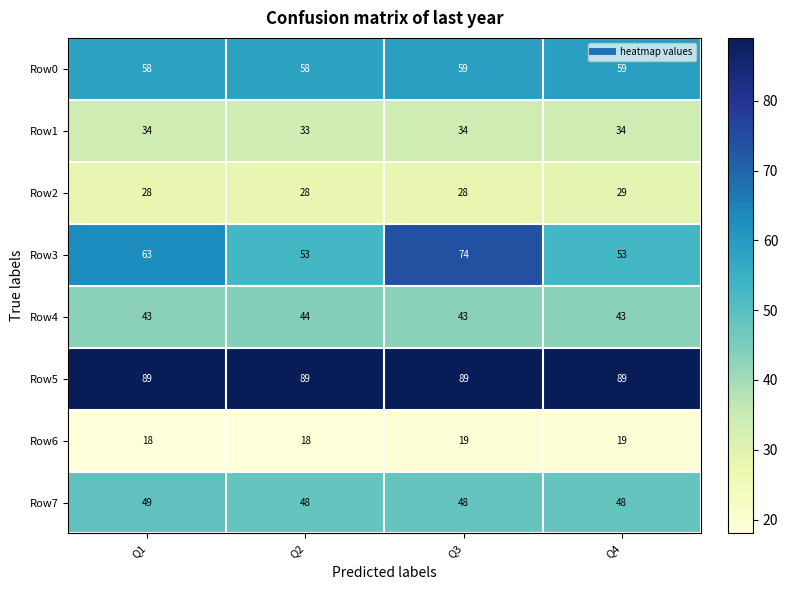

What is the sum of the Row6 values at Q1 and Q4?

37